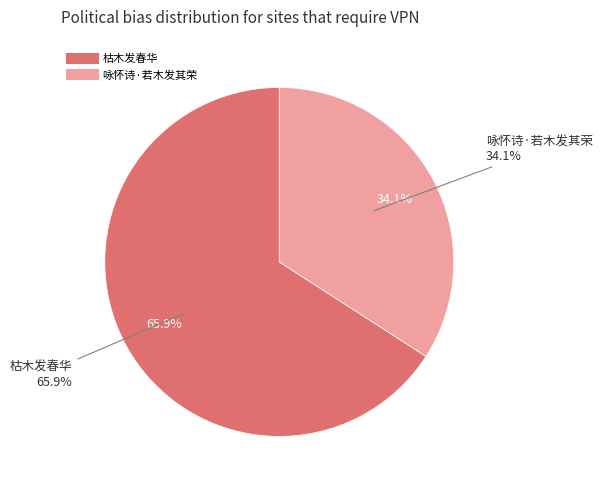

What is the majority slice?

枯木发春华